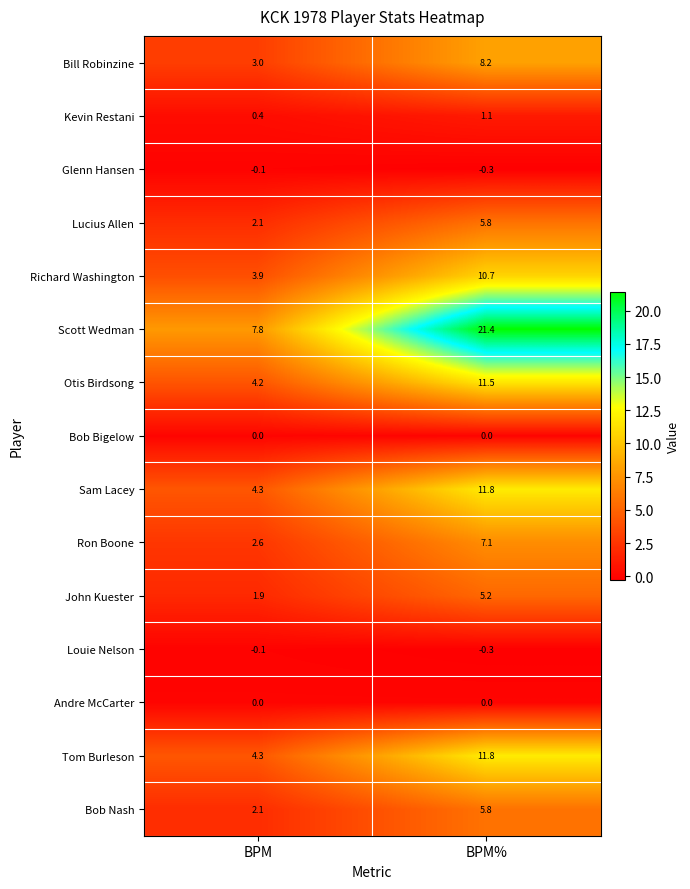

List the labels in order of Kevin Restani value, largest first.

BPM%, BPM